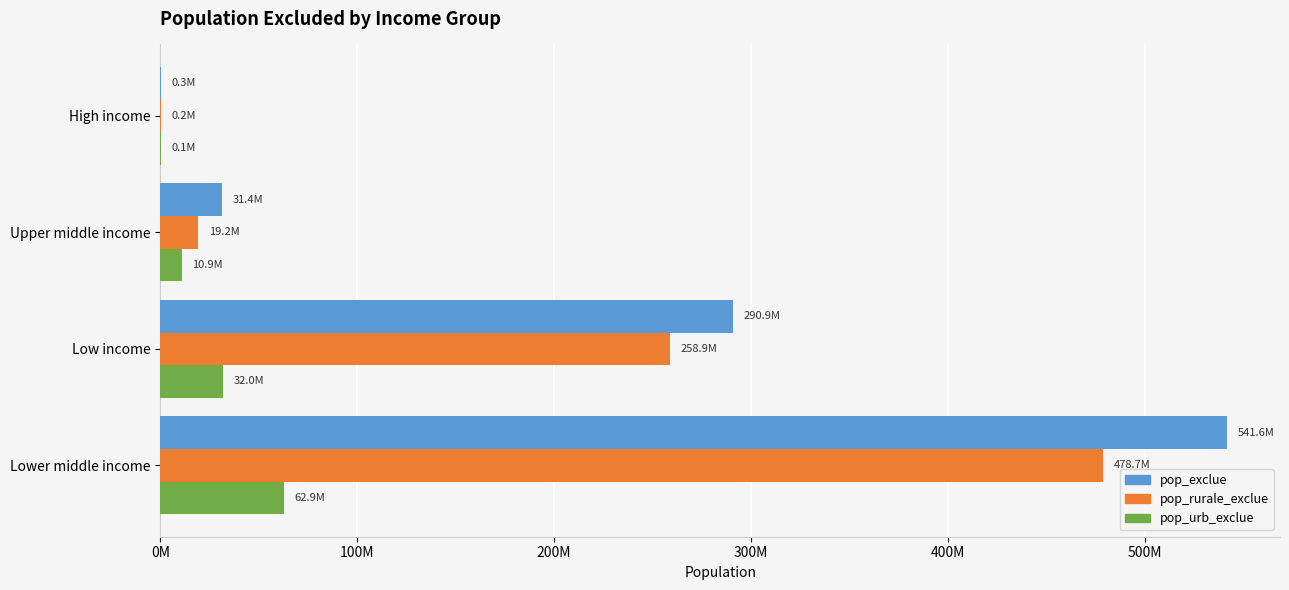

What is the maximum value shown in the chart?

541643429.2